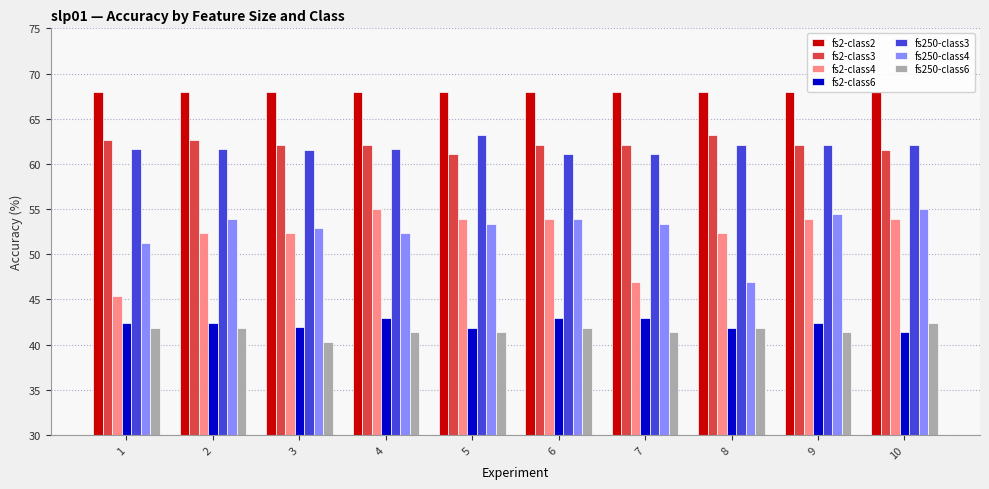

What is the difference between the second highest and minimum values in the fs250-class4 series?

7.5